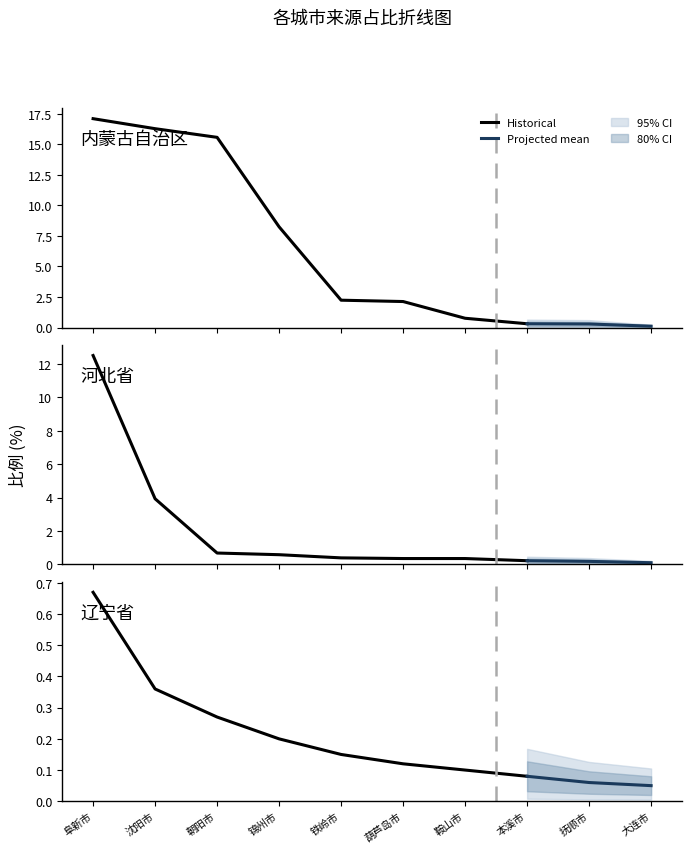

Is it true that 内蒙古自治区 equals 8.2 at 3?

True